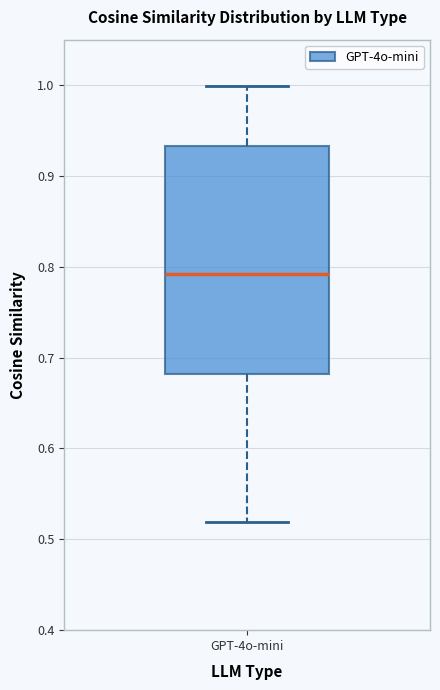

Read this box plot against the y-axis: the position of the median line, the range covered by the box, and the ends of both whiskers. The values are not printed on the chart, so give them approximately, as read against the axis.

median 0.79, box 0.68 to 0.93, whiskers 0.52 to 1.00